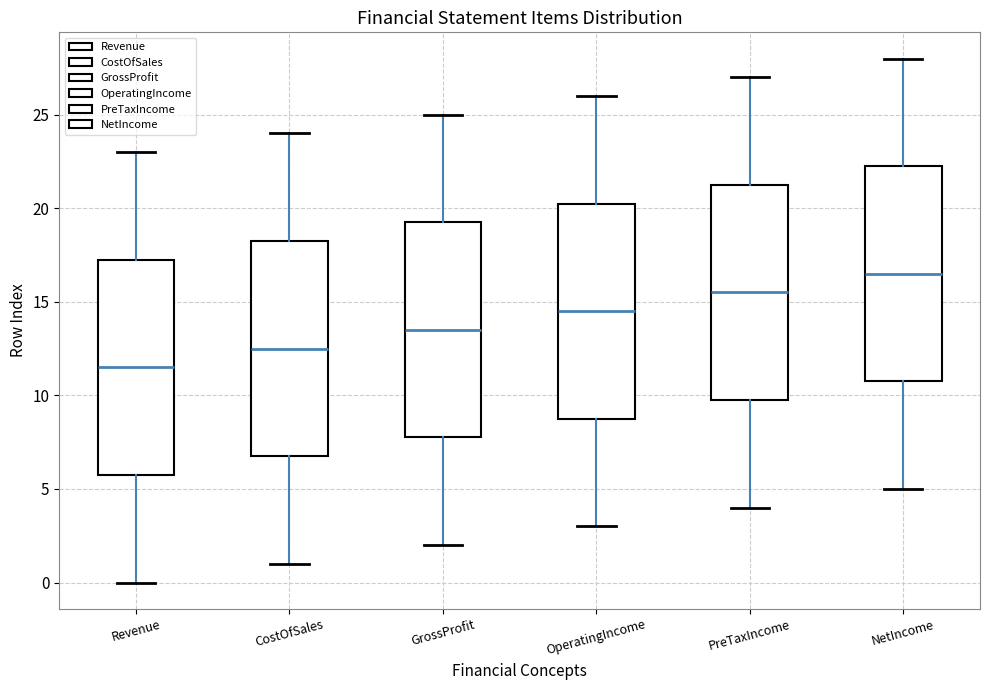

Which box's median line is the highest?

NetIncome